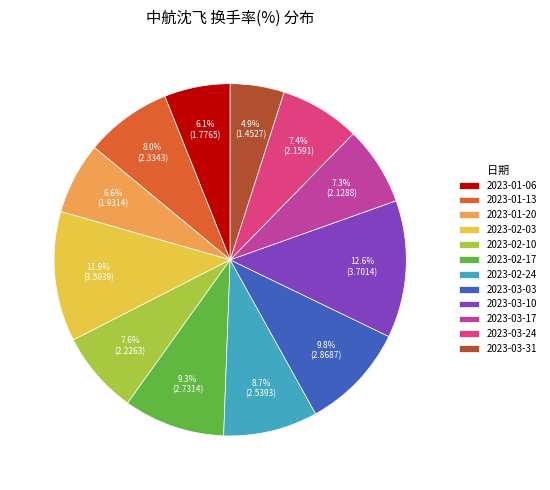

Is it true that 2023-03-10 is 1% of the pie?

False